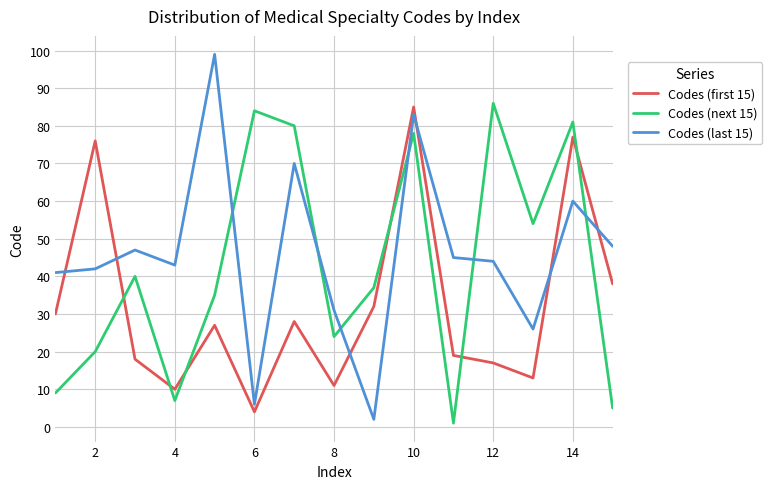

How many times do Codes (last 15) and Codes (next 15) cross each other?

6